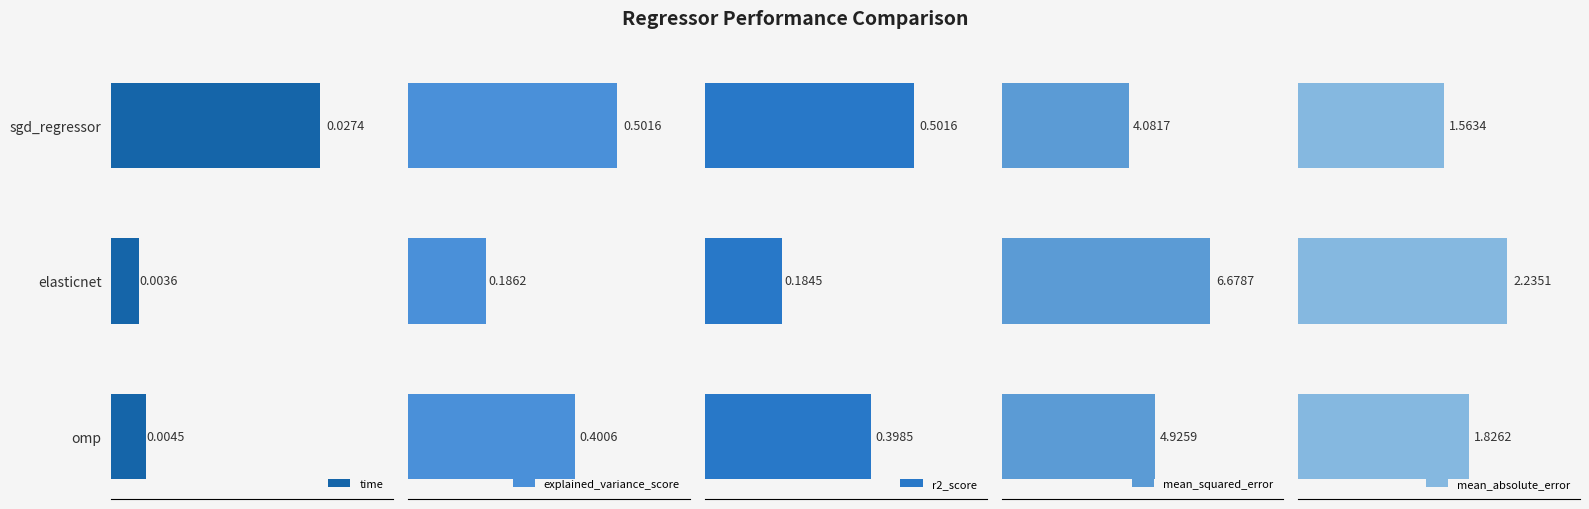

At which label does time reach its minimum?

elasticnet